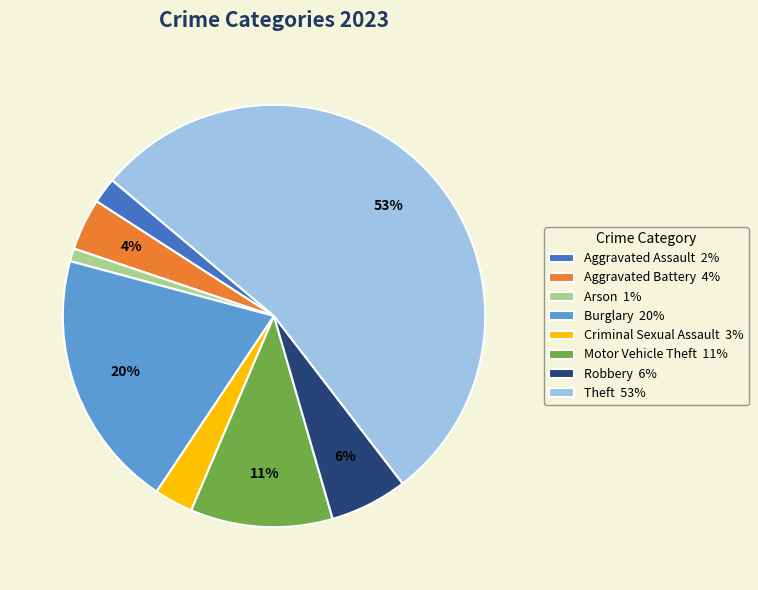

What percentage is the Motor Vehicle Theft slice, to the nearest percent?

11%